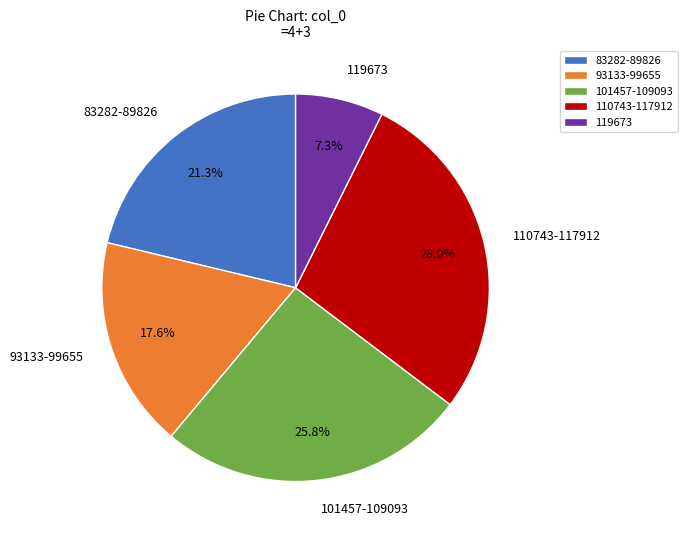

What is the total percentage of 93133-99655 and 101457-109093?

43.4%